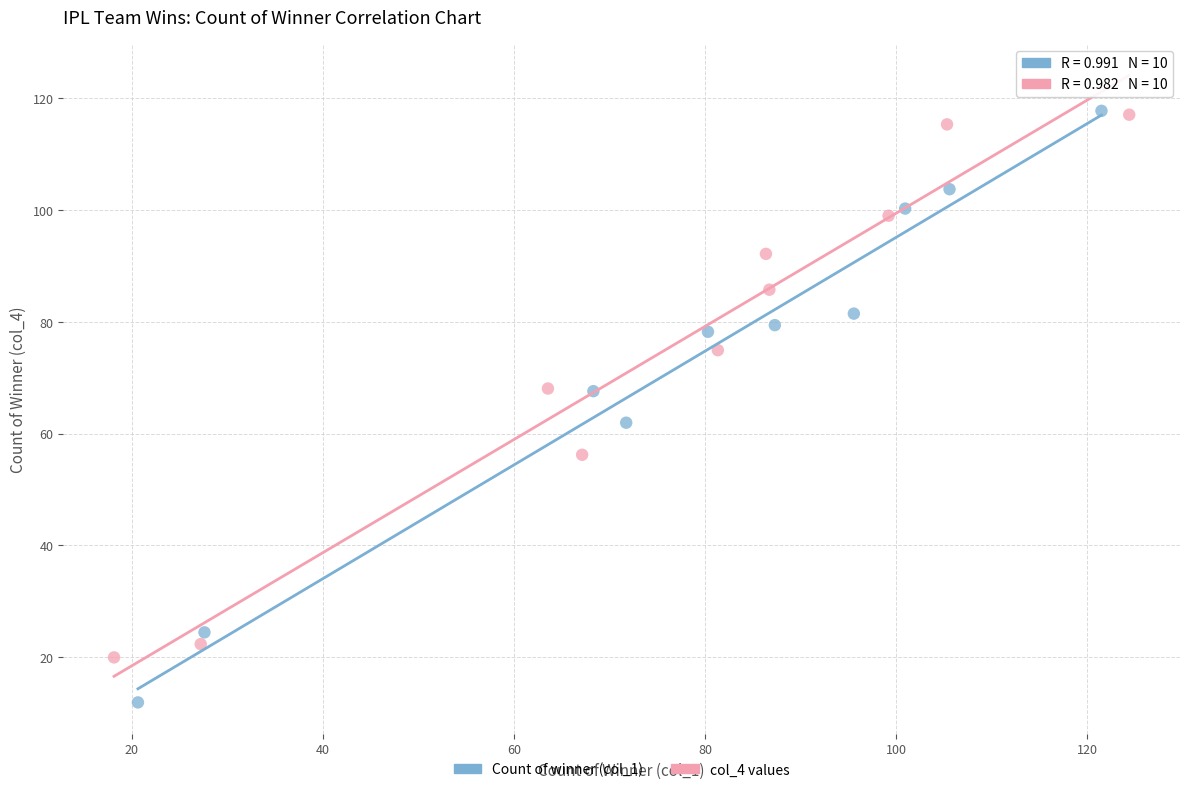

Which series contains the lowest Y value?

Count of winner (col_1)